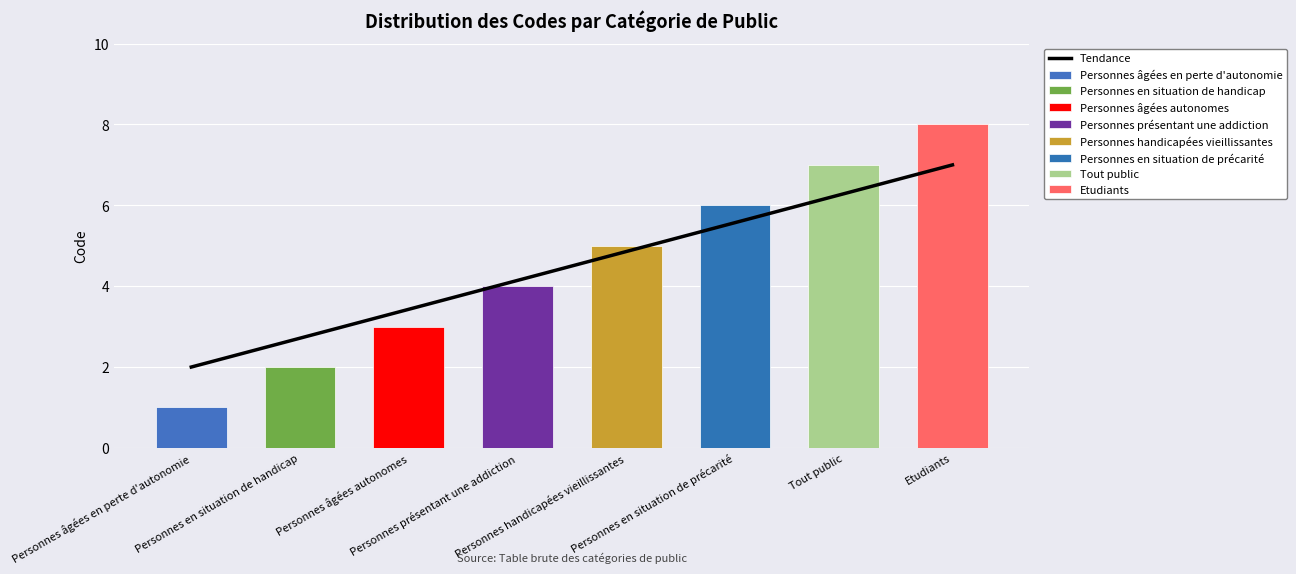

How many data points does each series have?

8